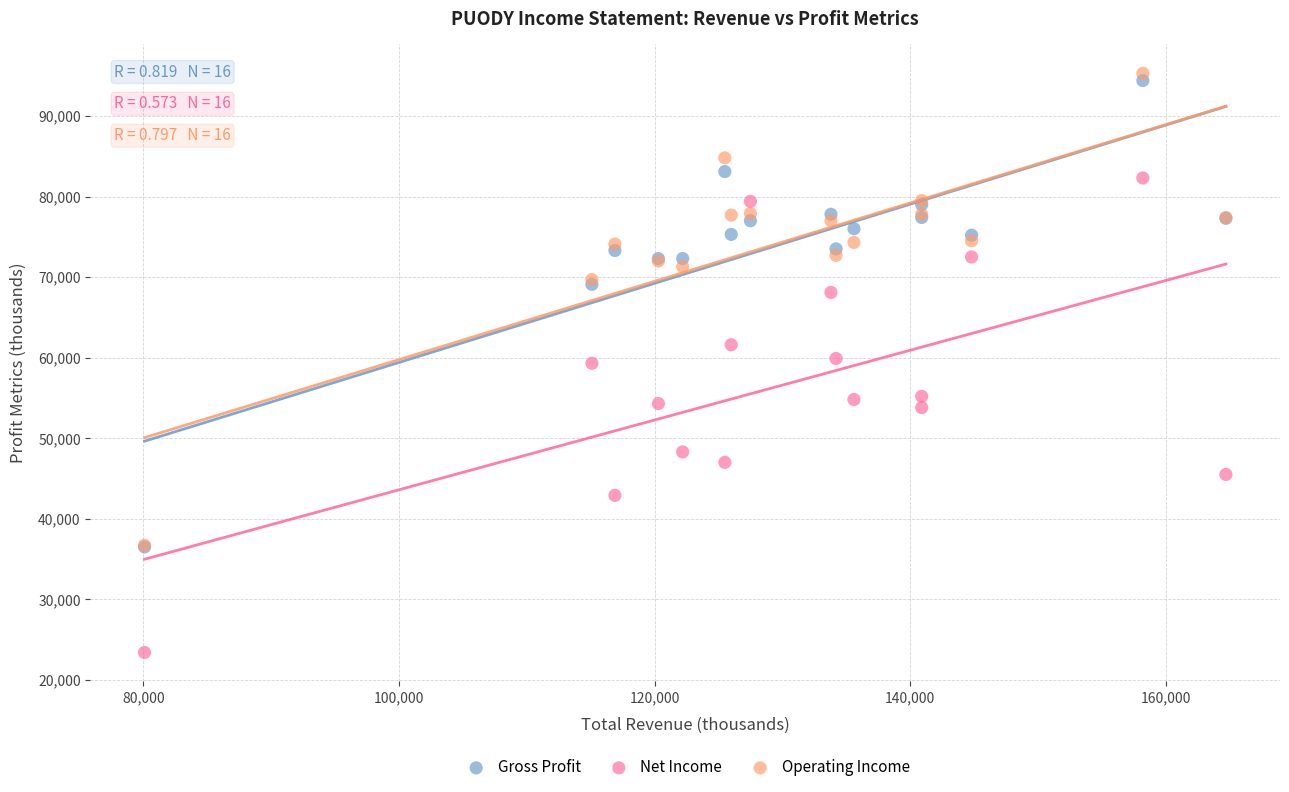

Which series reaches the maximum Y coordinate?

Operating Income